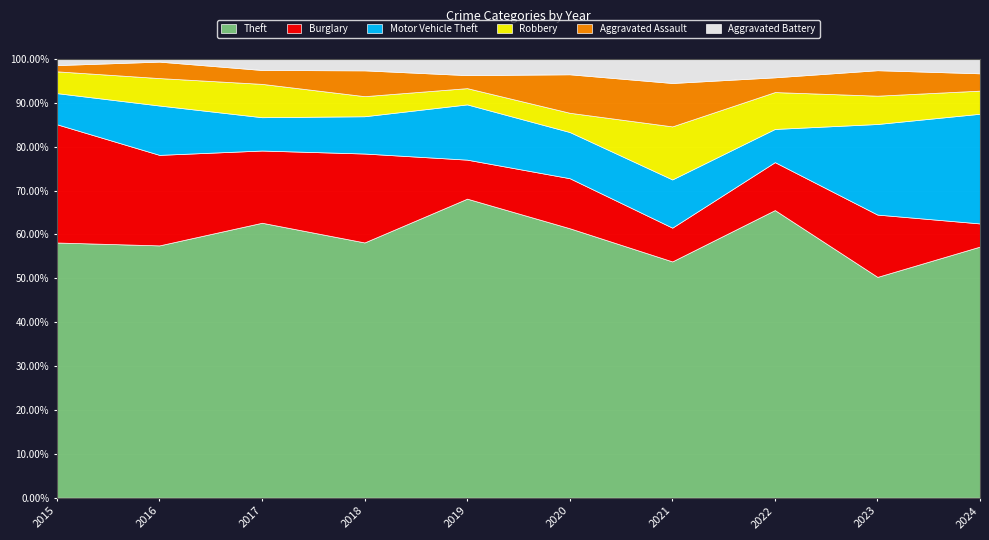

The Aggravated Battery series shows 2 at 2017. True or false?

False